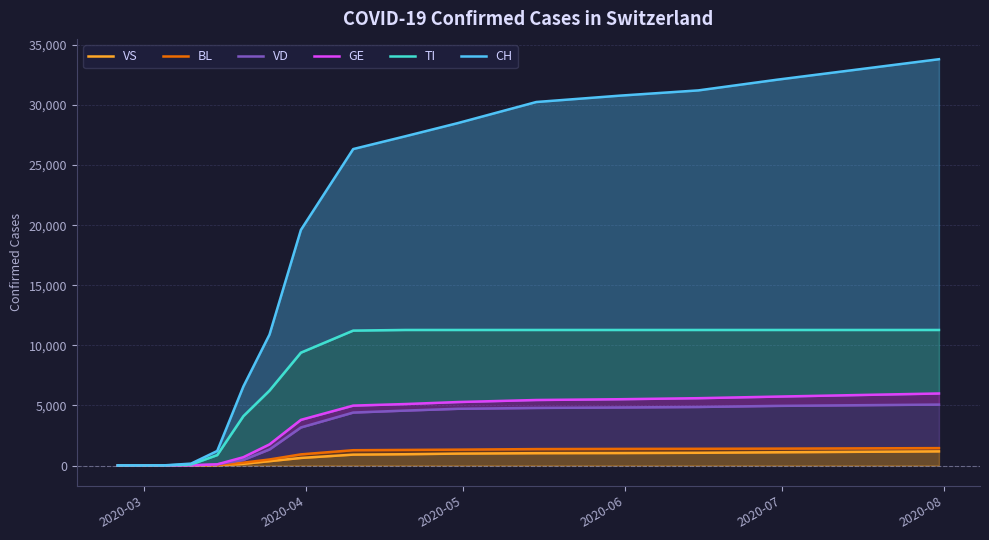

True or false: GE and TI cross at least once.

False